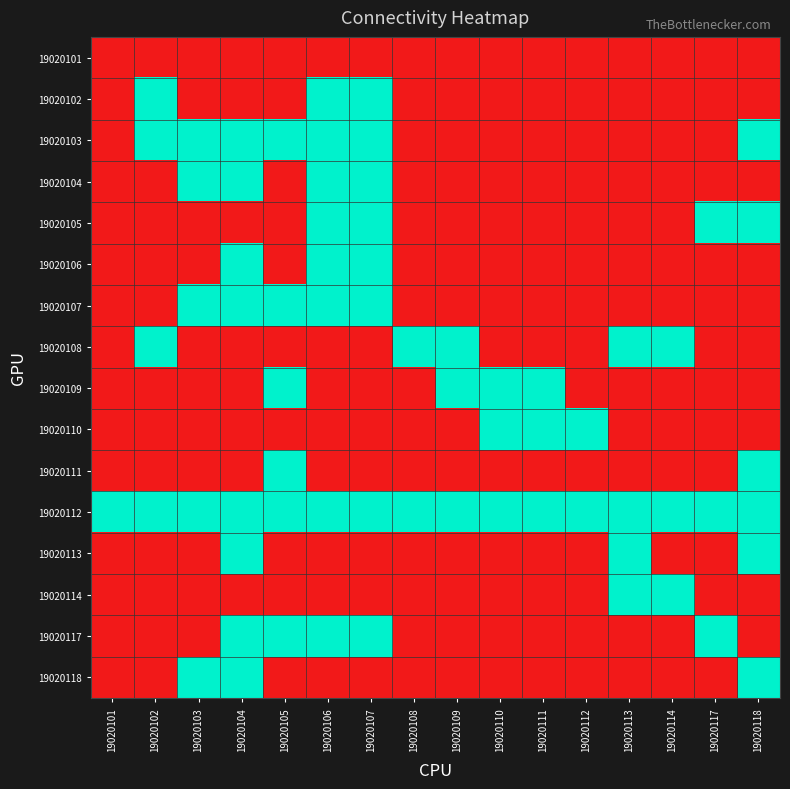

Which category has the highest value across all series?

19020102